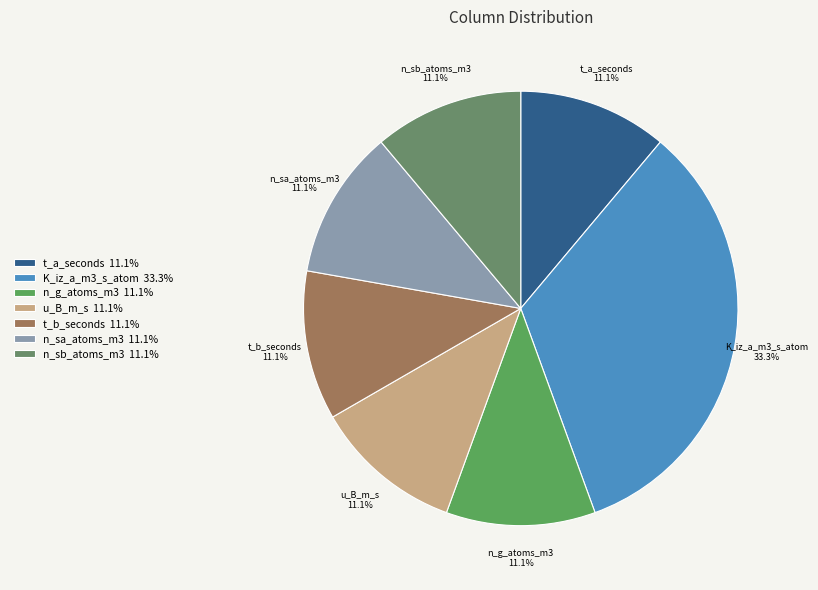

True or false: K_iz_a_m3_s_atom accounts for 48% of the total.

False